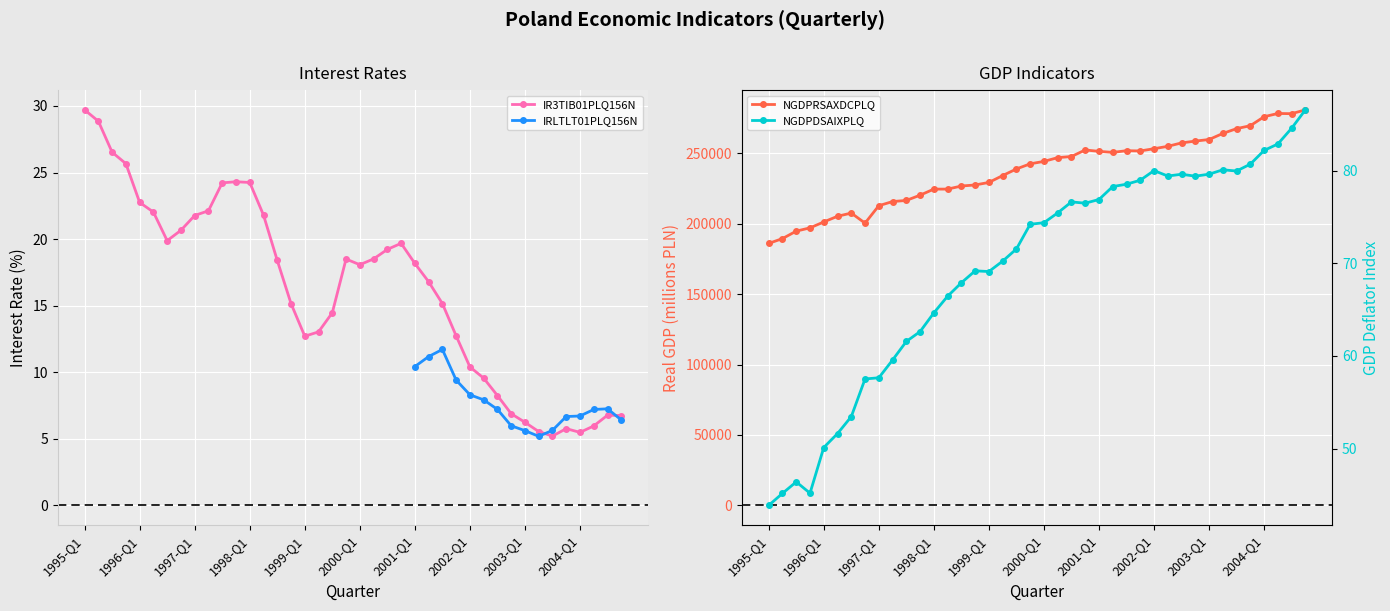

The value of IR3TIB01PLQ156N at 2001-Q1 is 18.2. True or false?

True